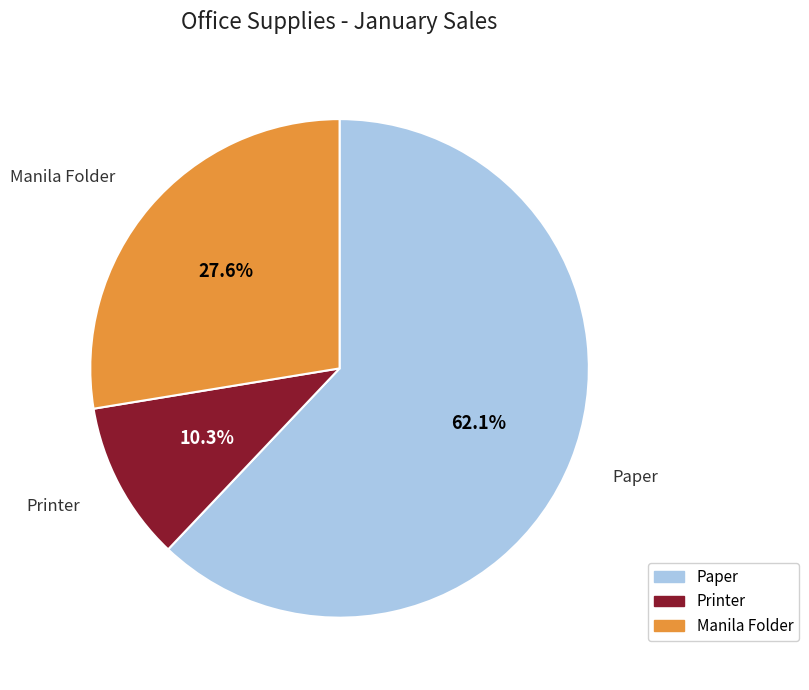

Between Paper and Printer, which is larger?

Paper